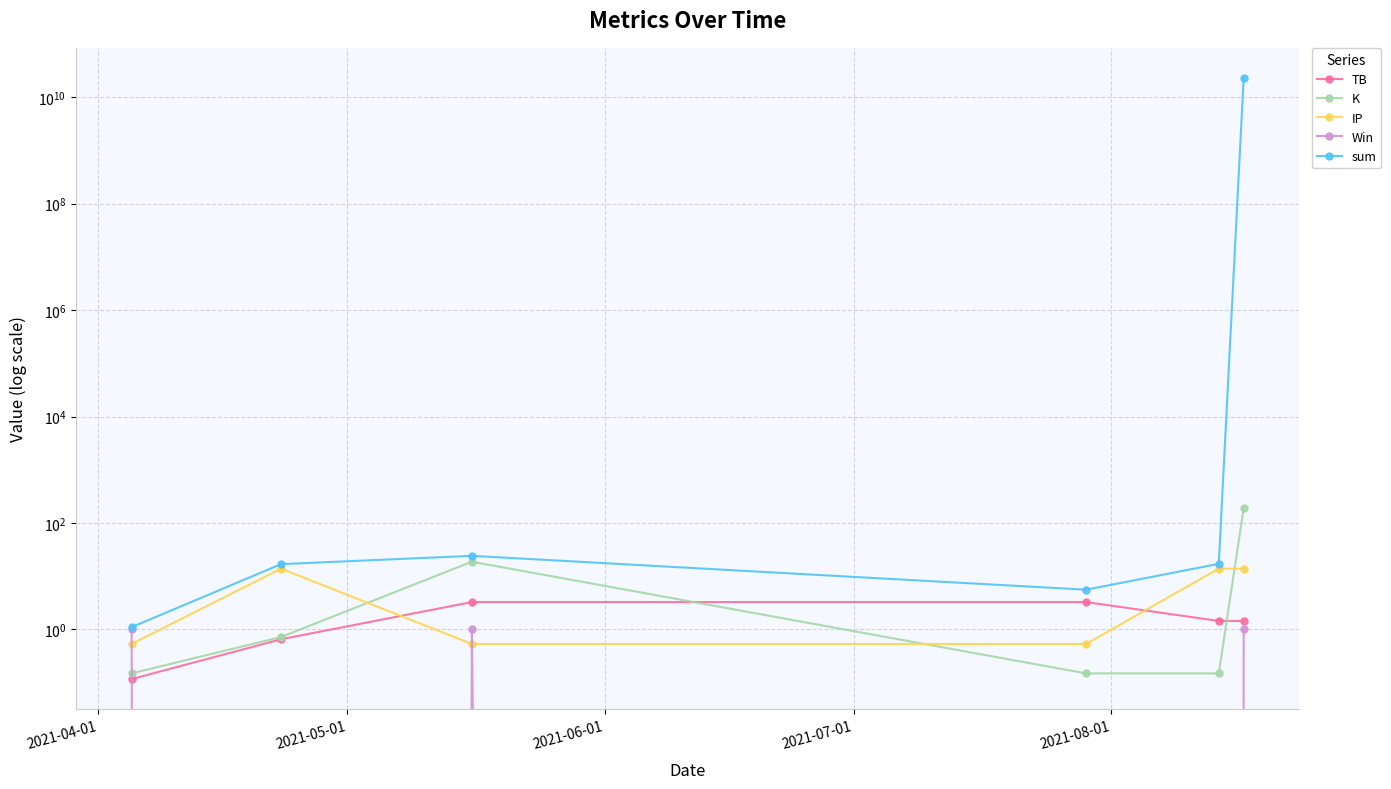

Is it true that IP equals 0.5 at 2021-07-01?

True